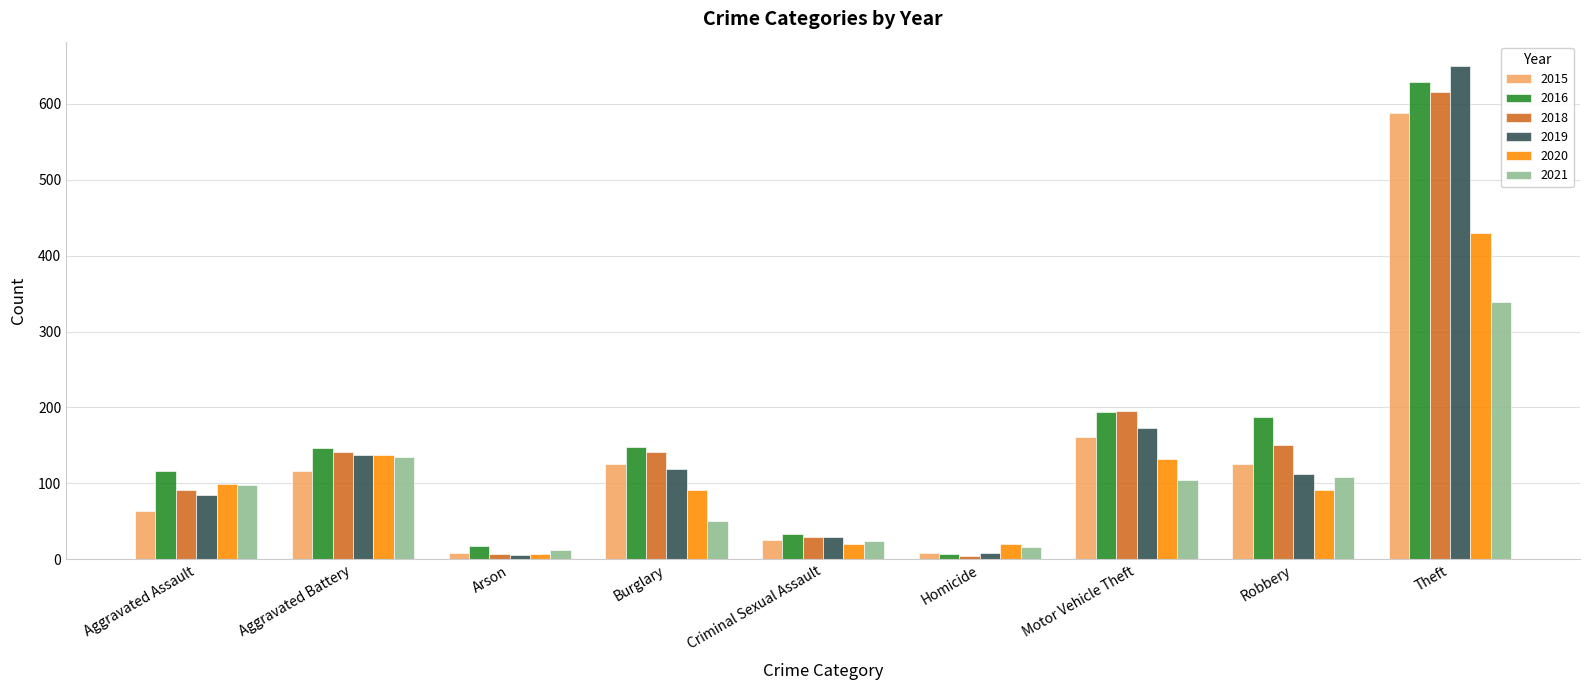

True or false: 2021 has a value of 16 at Burglary.

False